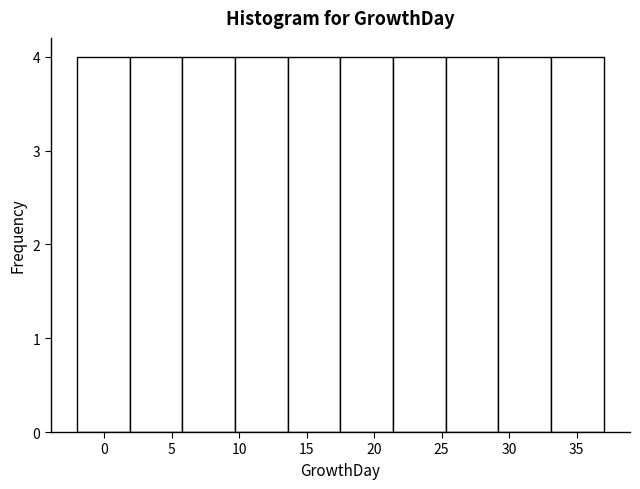

How tall is the bar that spans 33.1 to 37.0 on the x-axis? Neither the bar edges nor the heights are printed on the chart, so give them approximately, as read against the axes.

4